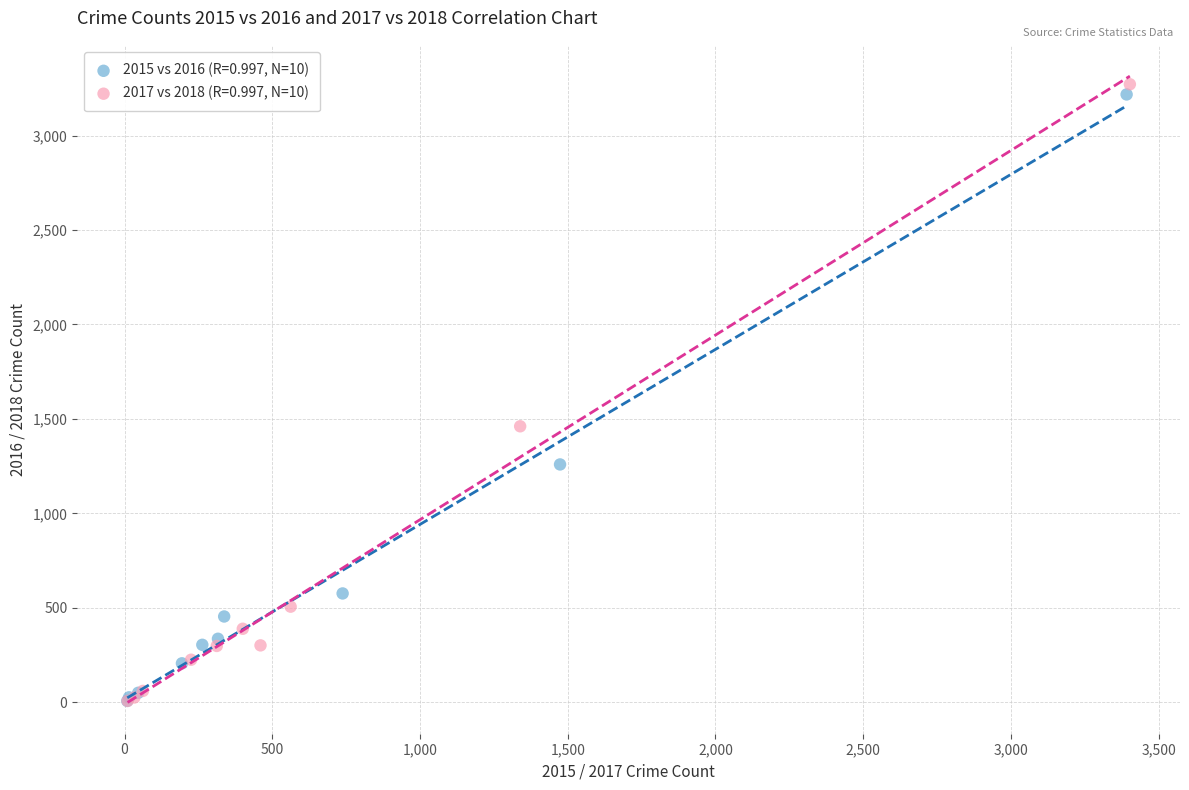

Which series has the widest spread of Y values?

2017 vs 2018 (R=0.997, N=10)